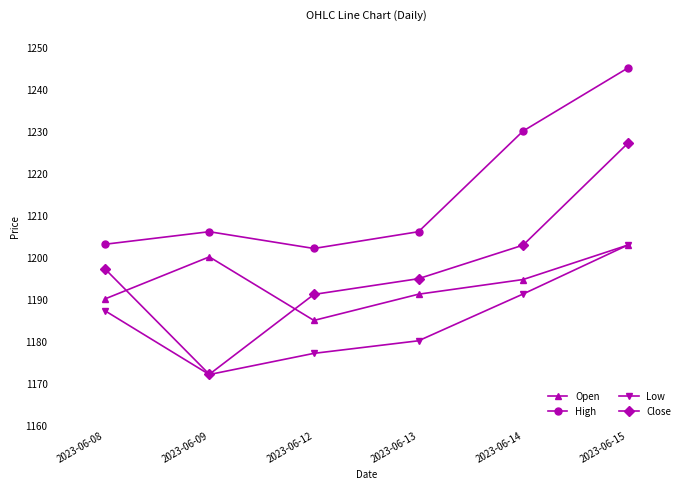

How many values in the Open series are below 1194?

3